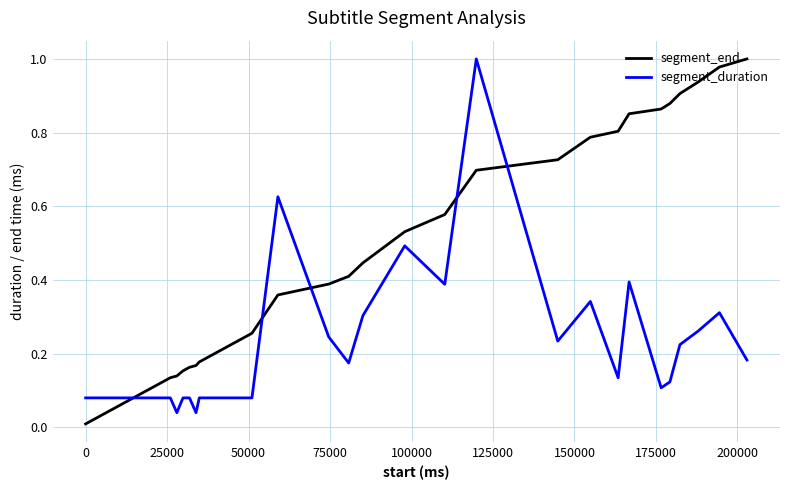

Which series has the largest total across all categories?

segment_end